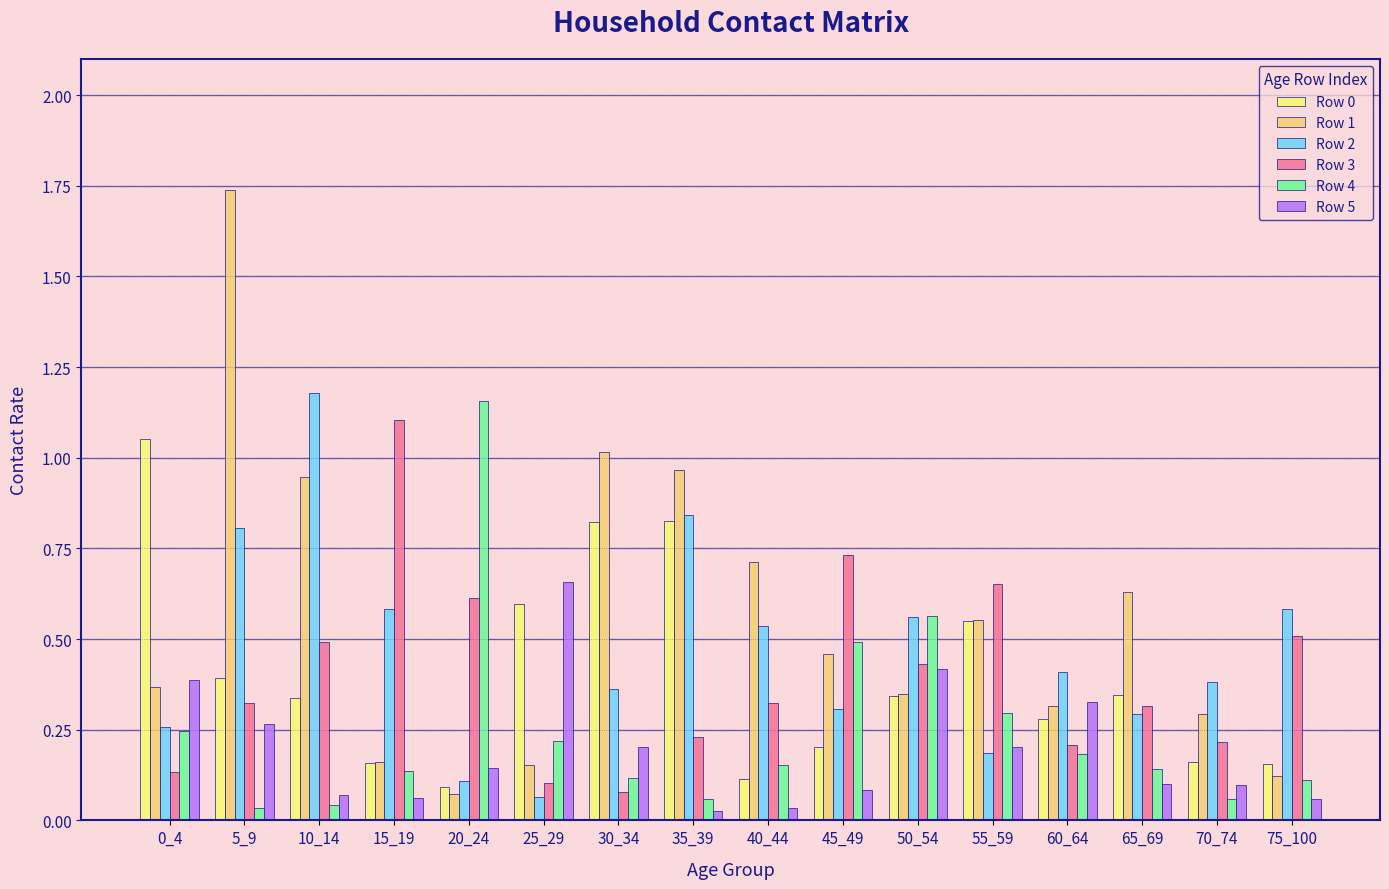

What is the approximate value of Row 5 at 15_19?

0.1